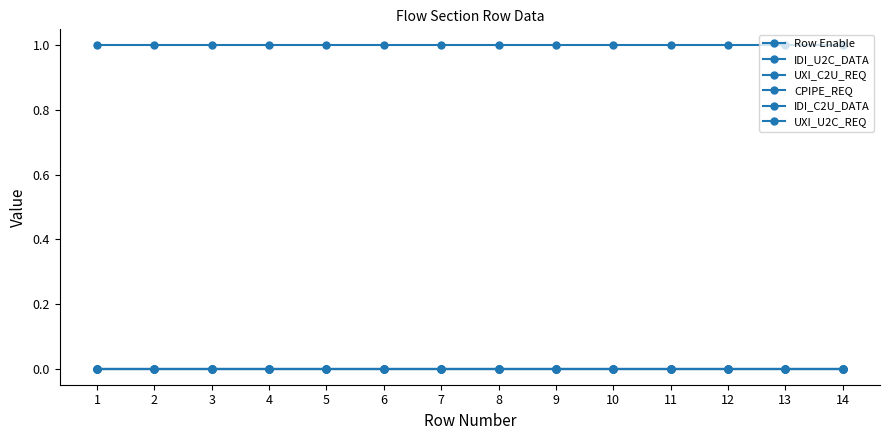

Reading left to right, list all the values displayed in this chart.

Row Enable: 1=1	2=1	3=1	4=1	5=1	6=1	7=1	8=1	9=1	10=1	11=1	12=1	13=1	14=1
IDI_U2C_DATA: 1=0	2=0	3=0	4=0	5=0	6=0	7=0	8=0	9=0	10=0	11=0	12=0	13=0	14=0
UXI_C2U_REQ: 1=0	2=0	3=0	4=0	5=0	6=0	7=0	8=0	9=0	10=0	11=0	12=0	13=0	14=0
CPIPE_REQ: 1=0	2=0	3=0	4=0	5=0	6=0	7=0	8=0	9=0	10=0	11=0	12=0	13=0	14=0
IDI_C2U_DATA: 1=0	2=0	3=0	4=0	5=0	6=0	7=0	8=0	9=0	10=0	11=0	12=0	13=0	14=0
UXI_U2C_REQ: 1=0	2=0	3=0	4=0	5=0	6=0	7=0	8=0	9=0	10=0	11=0	12=0	13=0	14=0